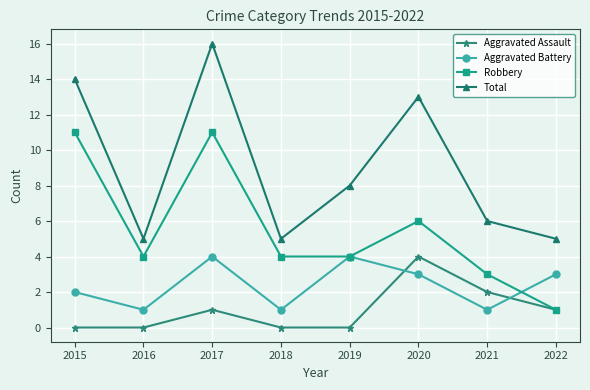

Reading left to right, transcribe all the data shown in this chart.

Aggravated Assault: 2015=0	2016=0	2017=1	2018=0	2019=0	2020=4	2021=2	2022=1
Aggravated Battery: 2015=2	2016=1	2017=4	2018=1	2019=4	2020=3	2021=1	2022=3
Robbery: 2015=11	2016=4	2017=11	2018=4	2019=4	2020=6	2021=3	2022=1
Total: 2015=14	2016=5	2017=16	2018=5	2019=8	2020=13	2021=6	2022=5